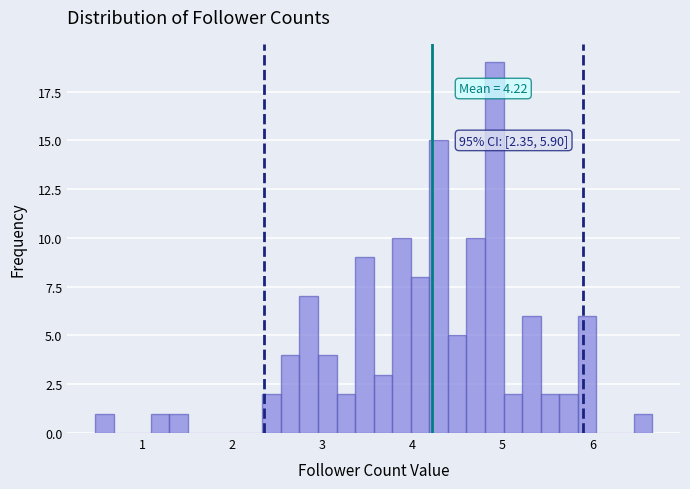

Around what value on the x-axis is the tallest bar? Give the approximate position of its centre, as read against the axis.

4.9